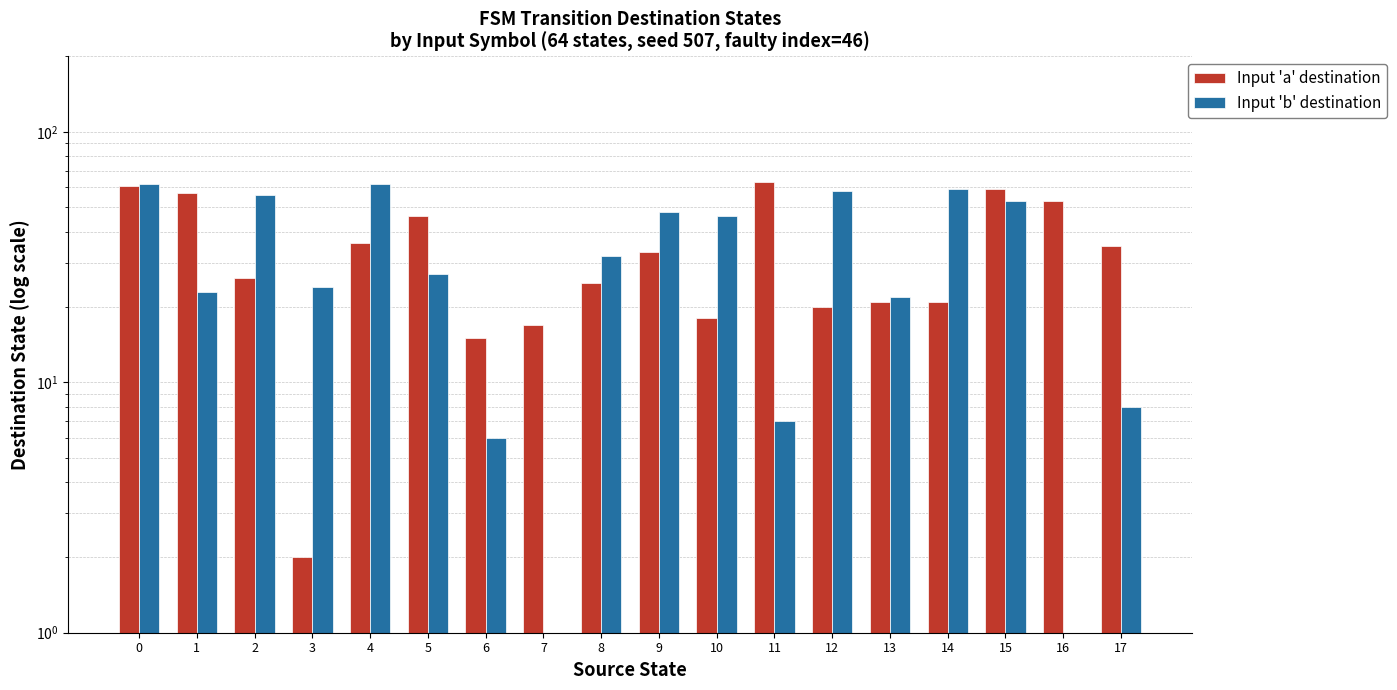

Does the chart contain any negative values?

No